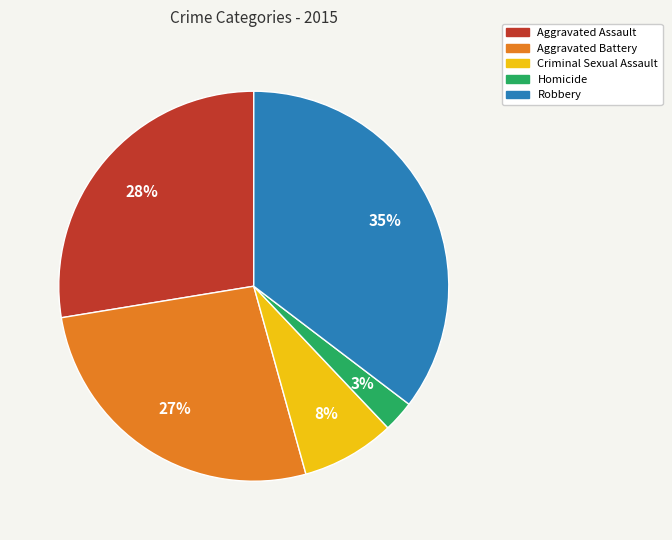

How many segments does this pie chart have?

5